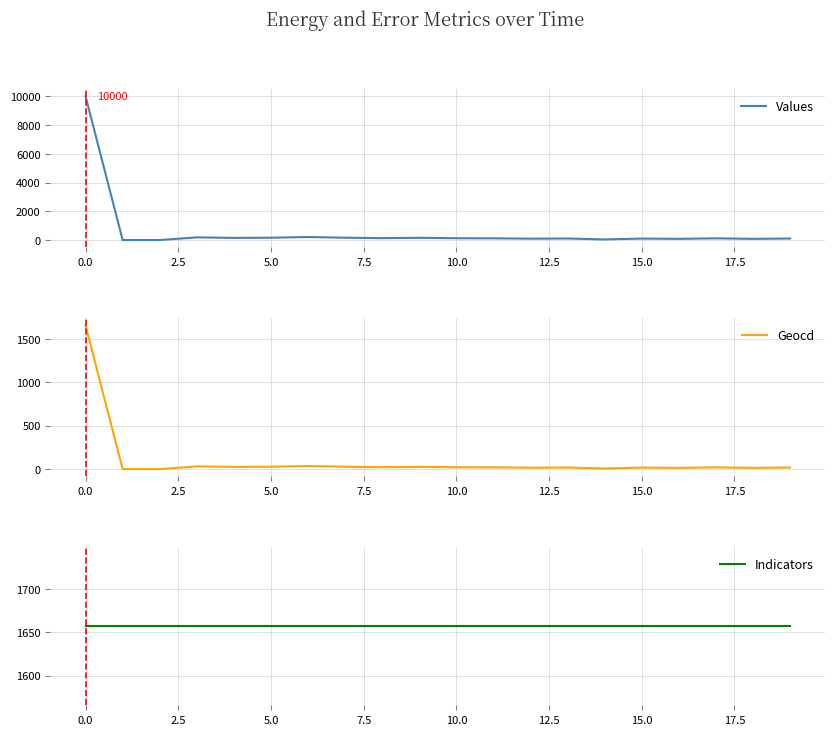

The Indicators series shows 900 at 19. True or false?

False